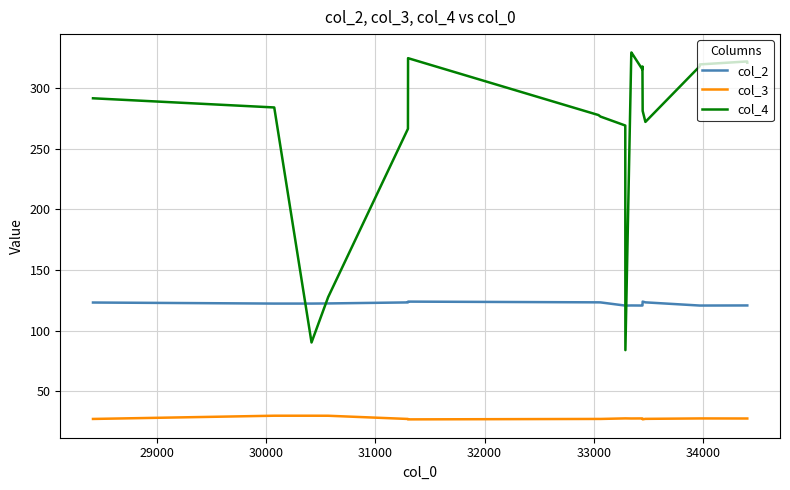

True or false: col_4 and col_3 intersect in this chart.

False